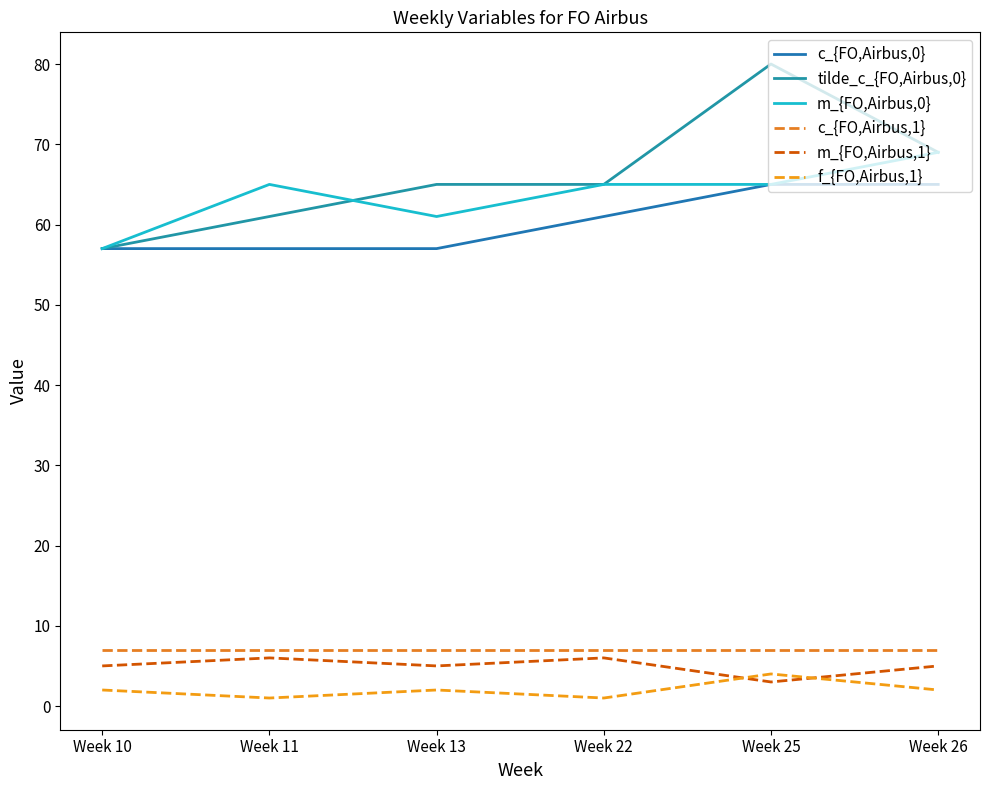

Between Week 10 and Week 13, which series saw the biggest shift?

tilde_c_{FO,Airbus,0}